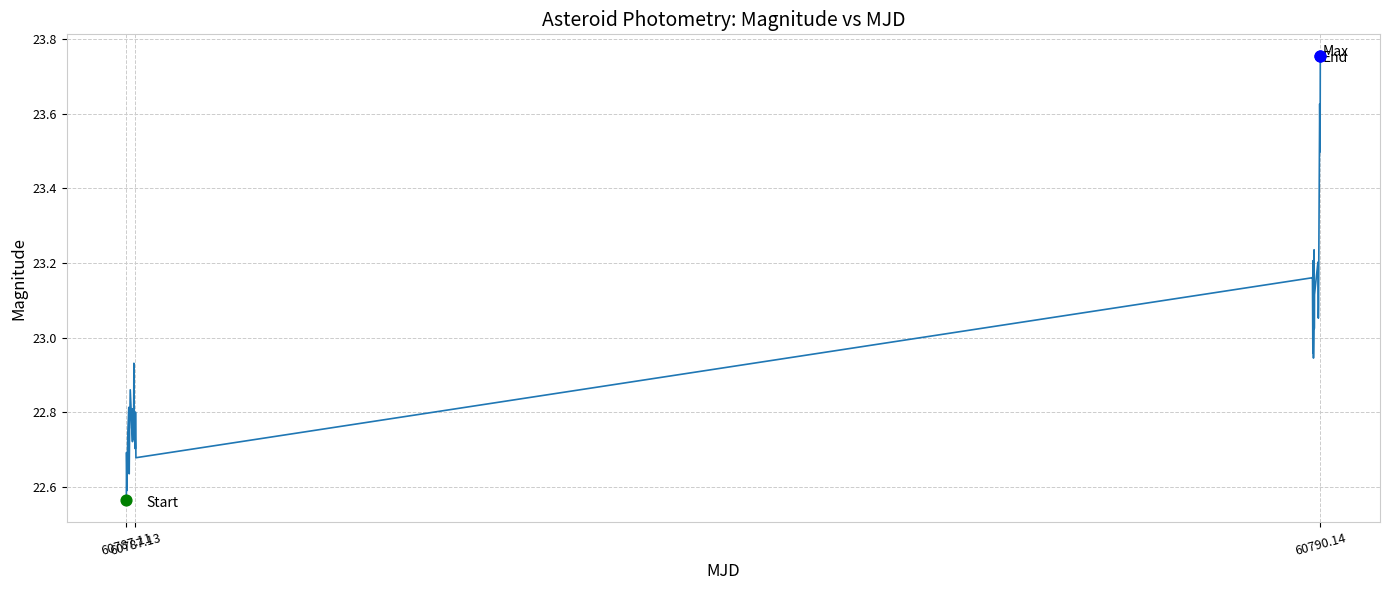

What is the difference between the maximum and minimum values?

1.2